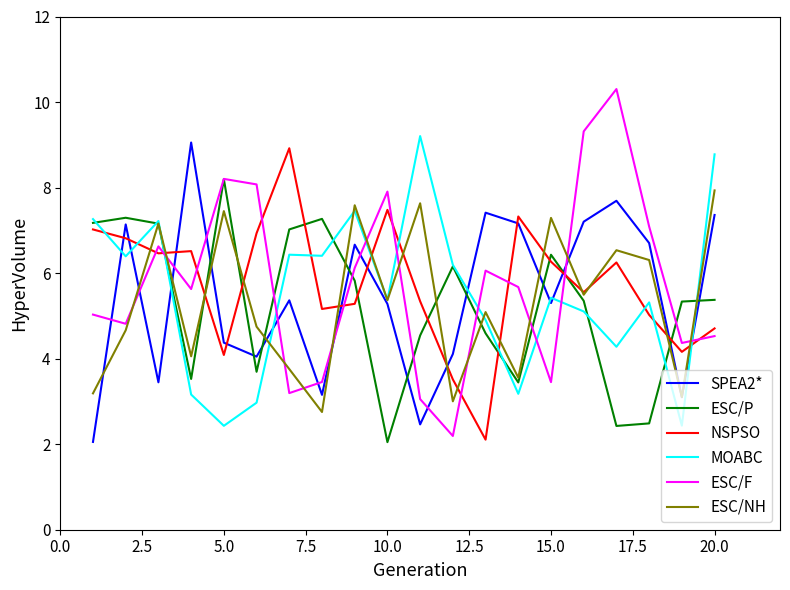

What is the greatest value displayed?

10.3